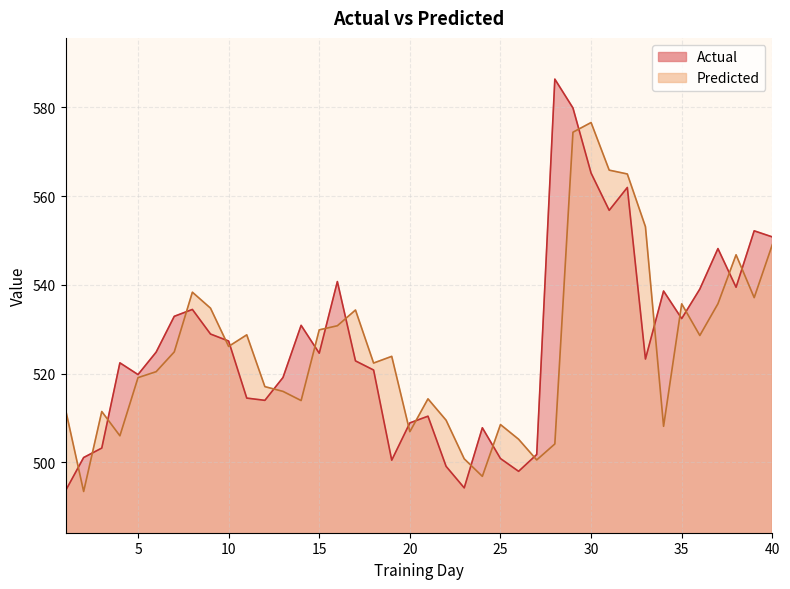

Reading right to left, transcribe all the data shown in this chart.

Actual: 40=550.8	39=552.2	38=539.5	37=548.2	36=539.0	35=532.4	34=538.6	33=523.3	32=561.9	31=556.8	30=565.2	29=579.8	28=586.3	27=501.8	26=498.0	25=500.9	24=507.8	23=494.3	22=499.1	21=510.4	20=508.9	19=500.5	18=520.8	17=522.9	16=540.7	15=524.6	14=530.9	13=519.1	12=514.0	11=514.5	10=527.3	9=528.9	8=534.5	7=532.9	6=524.8	5=519.8	4=522.4	3=503.2	2=501.1	1=493.6
Predicted: 40=549.0	39=537.1	38=546.8	37=535.7	36=528.6	35=535.7	34=508.1	33=553.1	32=565.0	31=565.8	30=576.6	29=574.4	28=504.1	27=500.5	26=505.2	25=508.5	24=496.8	23=500.8	22=509.5	21=514.3	20=506.9	19=523.9	18=522.4	17=534.3	16=530.8	15=529.9	14=513.9	13=516.0	12=517.1	11=528.7	10=526.1	9=534.7	8=538.3	7=524.9	6=520.4	5=519.1	4=506.0	3=511.5	2=493.4	1=511.9